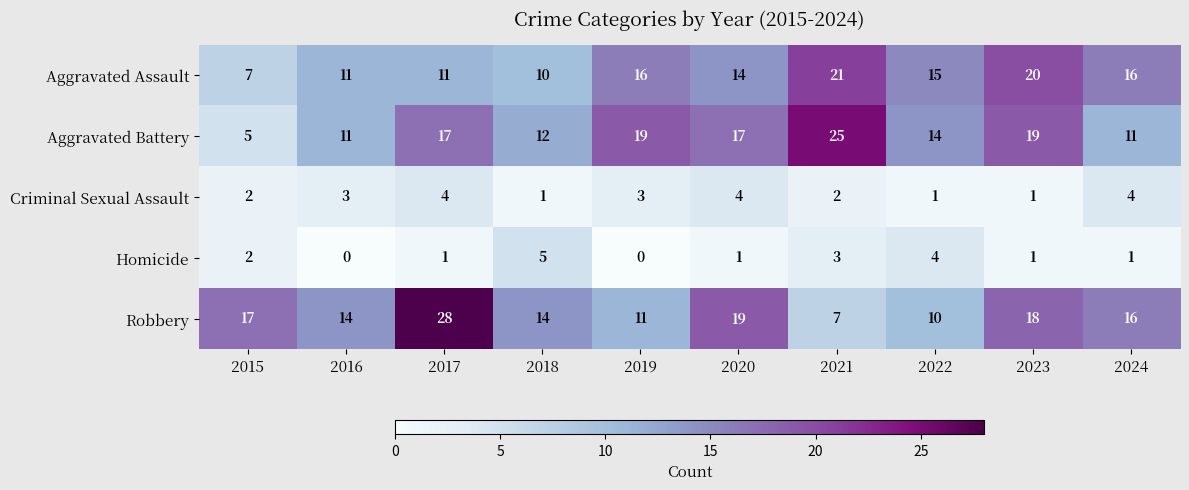

Which series has the largest total across all categories?

Robbery